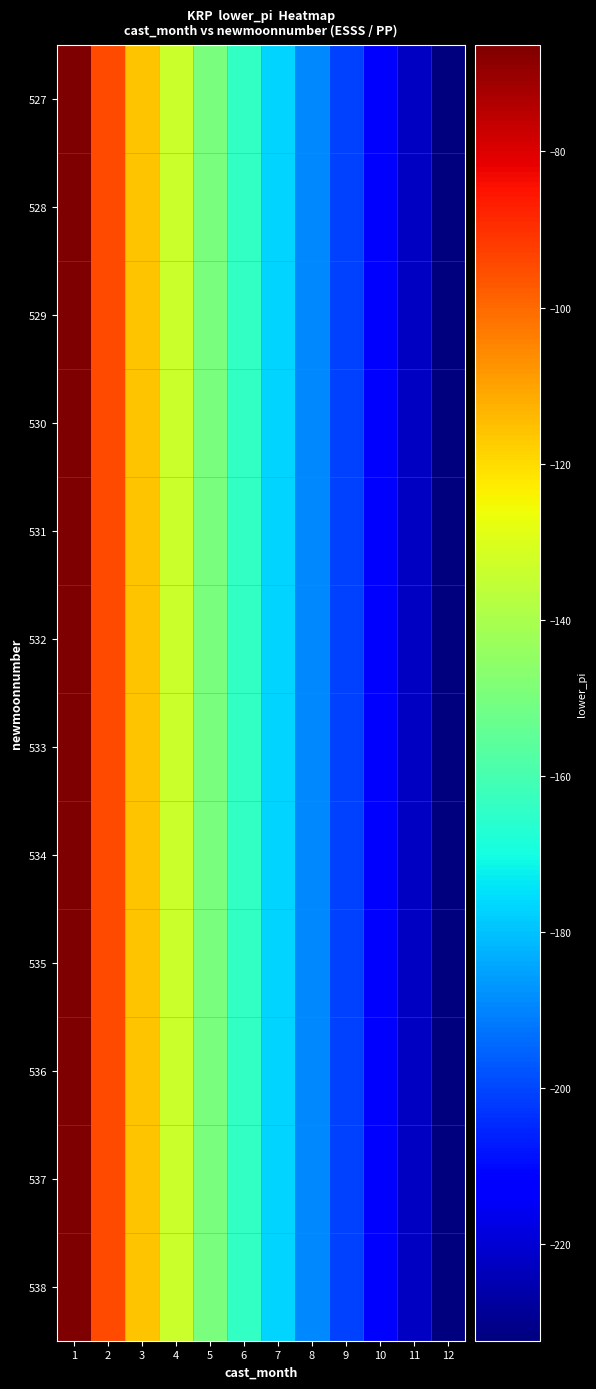

Reading left to right, list all the values displayed in this chart.

527: 1=-66.4	2=-94.3	3=-115.7	4=-133.7	5=-149.6	6=-164.0	7=-177.2	8=-189.5	9=-201.1	10=-212.0	11=-222.4	12=-232.4
528: 1=-66.4	2=-94.3	3=-115.7	4=-133.7	5=-149.6	6=-164.0	7=-177.2	8=-189.5	9=-201.1	10=-212.0	11=-222.4	12=-232.4
529: 1=-66.4	2=-94.3	3=-115.7	4=-133.7	5=-149.6	6=-164.0	7=-177.2	8=-189.5	9=-201.1	10=-212.0	11=-222.4	12=-232.4
530: 1=-66.4	2=-94.3	3=-115.7	4=-133.7	5=-149.6	6=-164.0	7=-177.2	8=-189.5	9=-201.1	10=-212.0	11=-222.4	12=-232.4
531: 1=-66.4	2=-94.3	3=-115.7	4=-133.7	5=-149.6	6=-164.0	7=-177.2	8=-189.5	9=-201.1	10=-212.0	11=-222.4	12=-232.4
532: 1=-66.4	2=-94.3	3=-115.7	4=-133.7	5=-149.6	6=-164.0	7=-177.2	8=-189.5	9=-201.1	10=-212.0	11=-222.4	12=-232.4
533: 1=-66.4	2=-94.3	3=-115.7	4=-133.7	5=-149.6	6=-164.0	7=-177.2	8=-189.5	9=-201.1	10=-212.0	11=-222.4	12=-232.4
534: 1=-66.4	2=-94.3	3=-115.7	4=-133.7	5=-149.6	6=-164.0	7=-177.2	8=-189.5	9=-201.1	10=-212.0	11=-222.4	12=-232.4
535: 1=-66.4	2=-94.3	3=-115.7	4=-133.7	5=-149.6	6=-164.0	7=-177.2	8=-189.5	9=-201.1	10=-212.0	11=-222.4	12=-232.4
536: 1=-66.4	2=-94.3	3=-115.7	4=-133.7	5=-149.6	6=-164.0	7=-177.2	8=-189.5	9=-201.1	10=-212.0	11=-222.4	12=-232.4
537: 1=-66.4	2=-94.3	3=-115.7	4=-133.7	5=-149.6	6=-164.0	7=-177.2	8=-189.5	9=-201.1	10=-212.0	11=-222.4	12=-232.4
538: 1=-66.4	2=-94.3	3=-115.7	4=-133.7	5=-149.6	6=-164.0	7=-177.2	8=-189.5	9=-201.1	10=-212.0	11=-222.4	12=-232.4